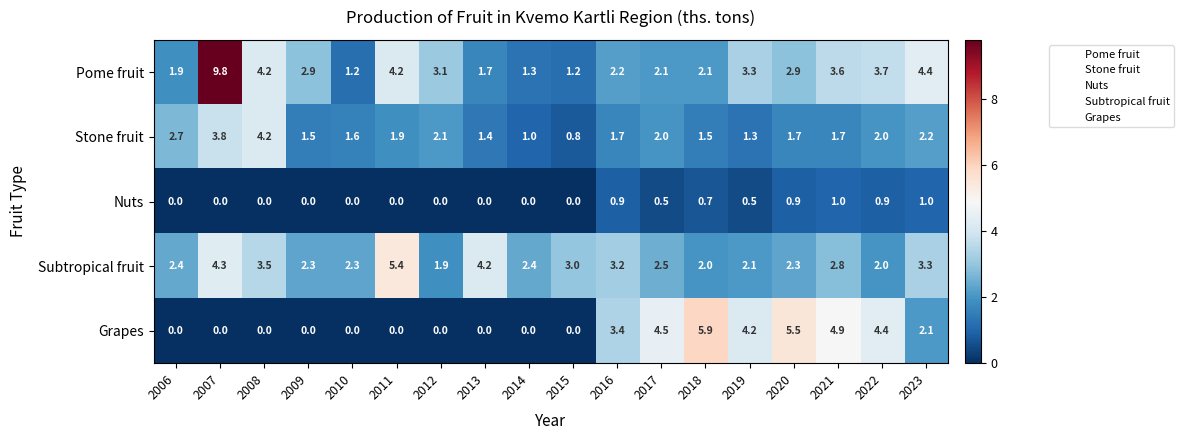

What is the difference between the maximum and second lowest values in the Grapes series?

5.9